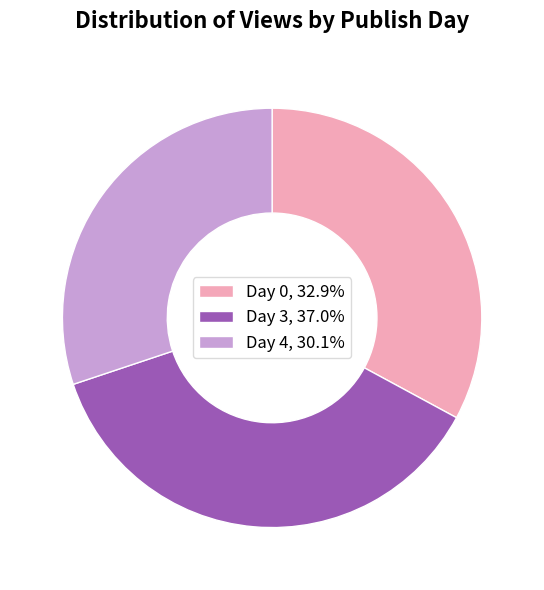

Combined, do Day 3 and Day 0 account for over 50%?

Yes